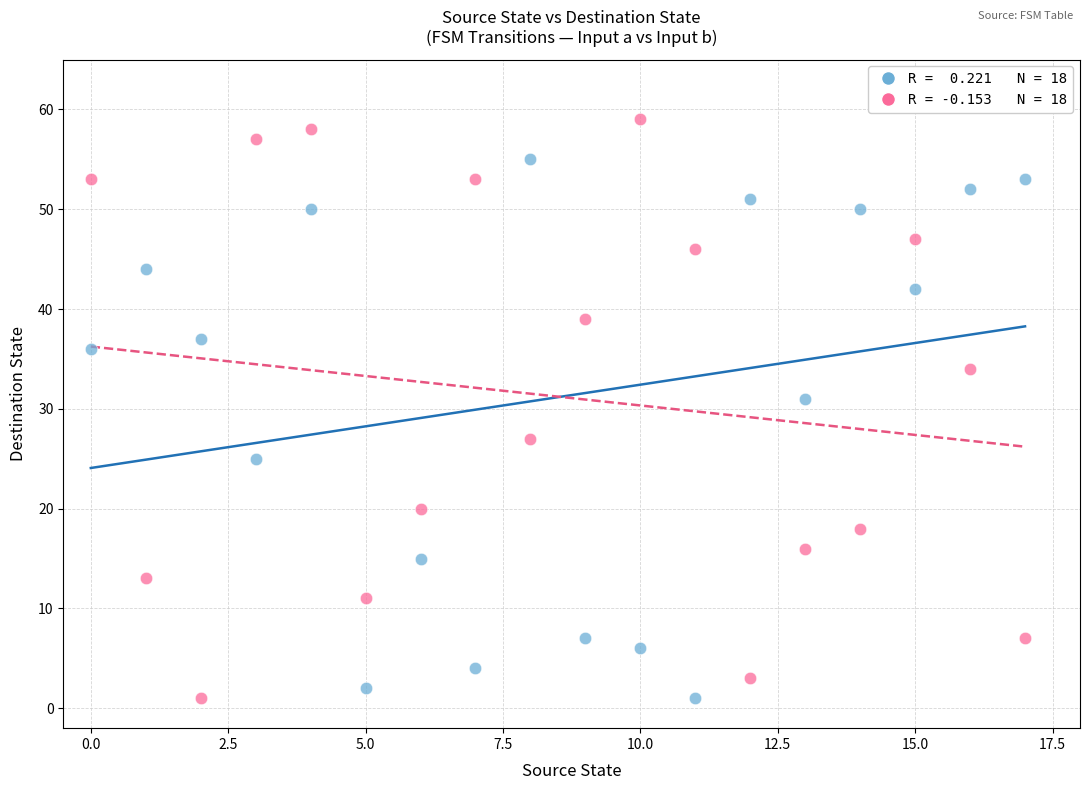

Across all series, what Y value is closest to 30?

31